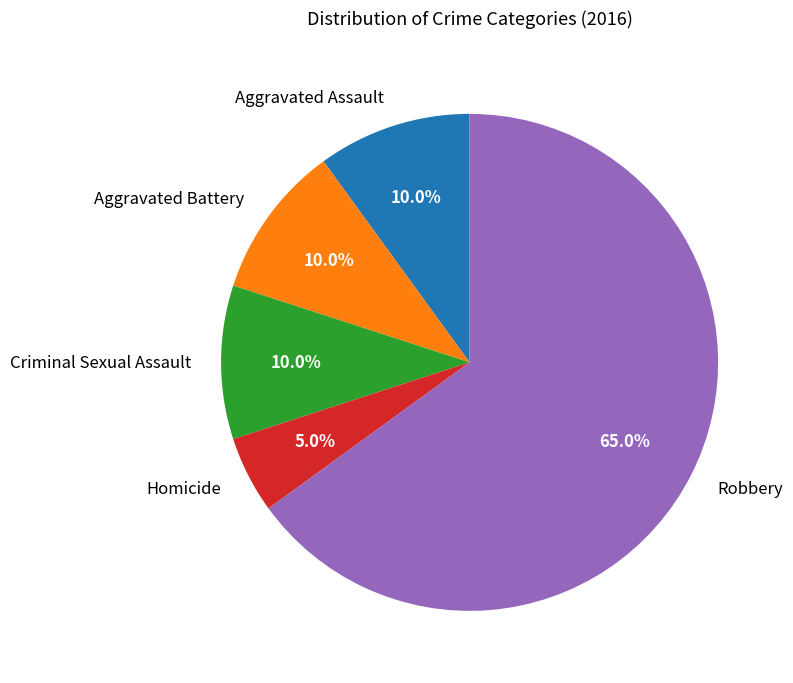

To the nearest percent, what portion does Aggravated Battery represent?

10%